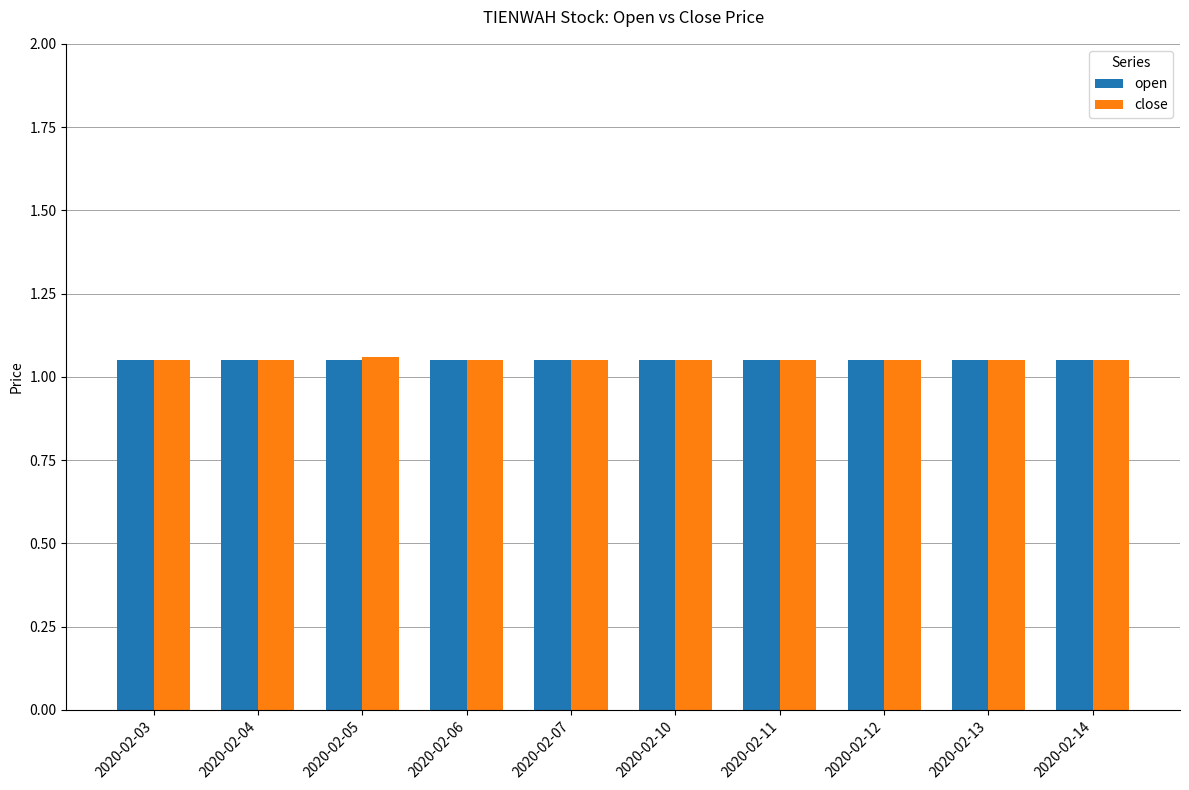

Are the bars horizontal?

No